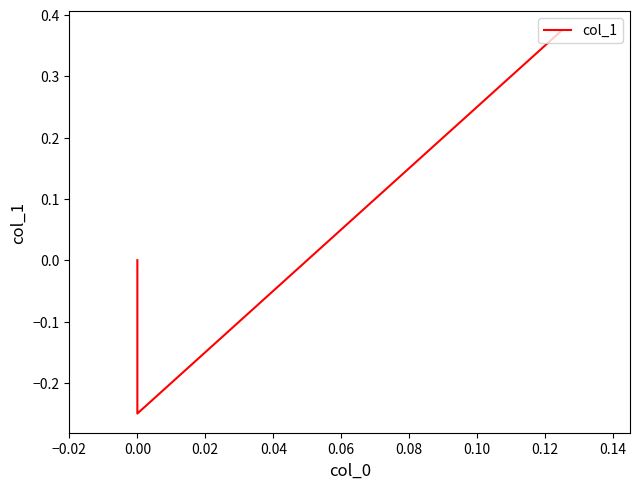

How many values are between 0 and 1?

2